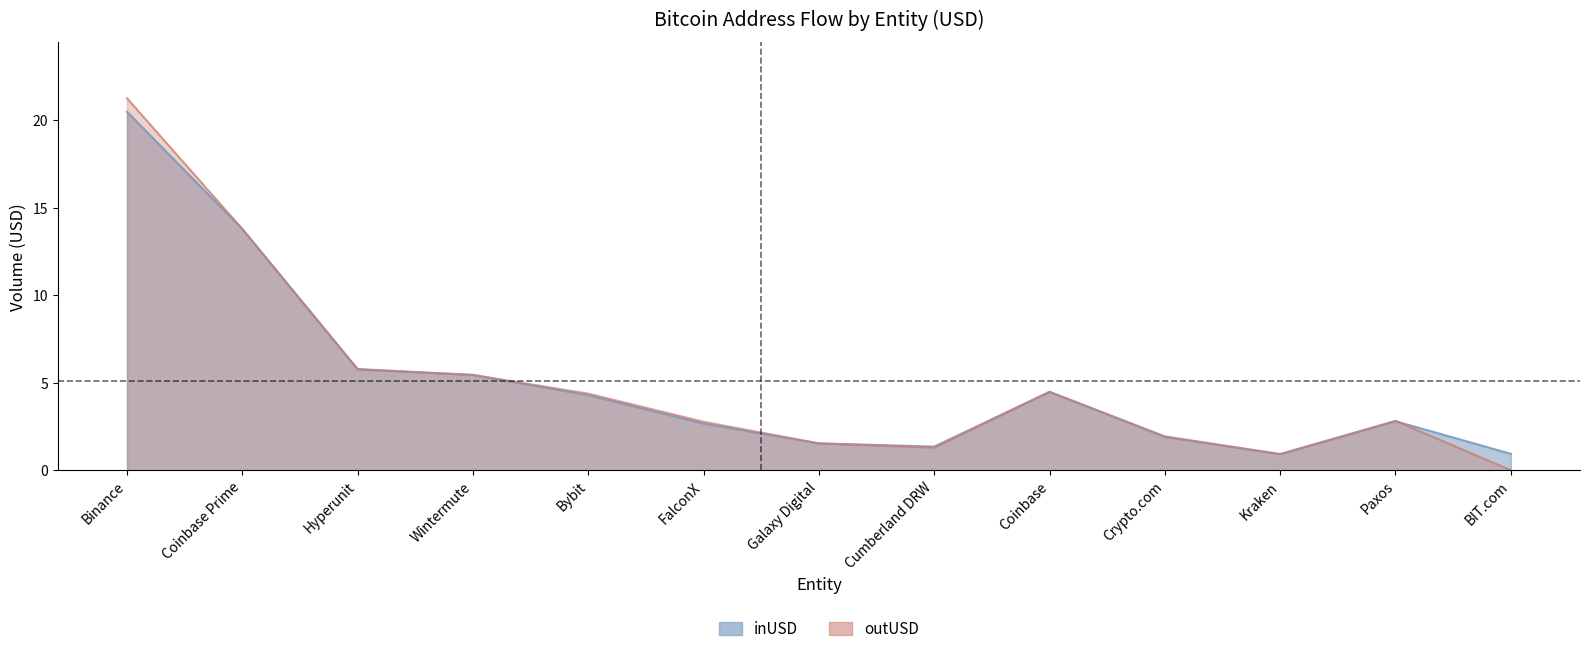

Reading left to right, what are all the values shown in this chart?

inUSD: Binance=20.5	Coinbase Prime=13.8	Hyperunit=5.8	Wintermute=5.4	Bybit=4.3	FalconX=2.7	Galaxy Digital=1.5	Cumberland DRW=1.4	Coinbase=4.5	Crypto.com=1.9	Kraken=0.9	Paxos=2.8	BIT.com=0.9
outUSD: Binance=21.2	Coinbase Prime=13.8	Hyperunit=5.8	Wintermute=5.4	Bybit=4.4	FalconX=2.8	Galaxy Digital=1.5	Cumberland DRW=1.3	Coinbase=4.5	Crypto.com=1.9	Kraken=0.9	Paxos=2.8	BIT.com=0.0